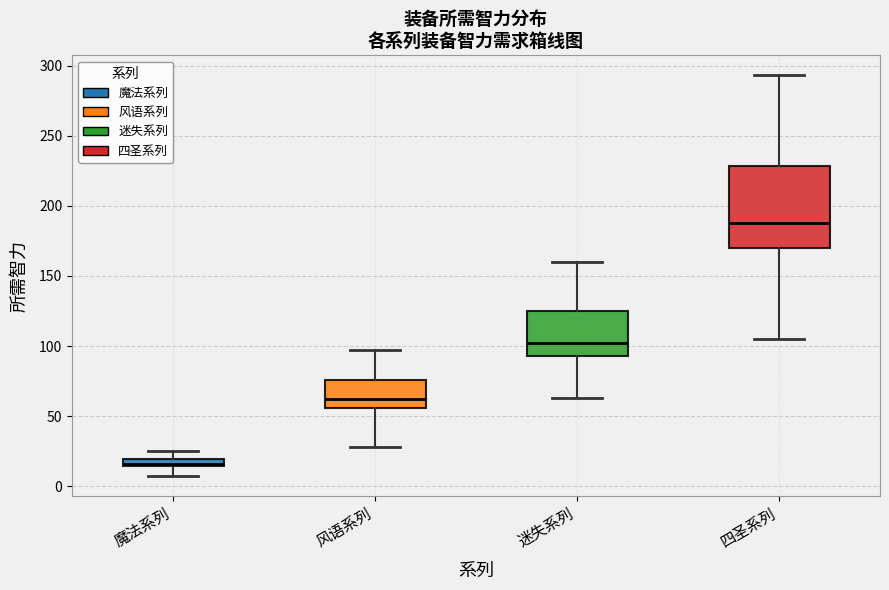

Which box has the highest median line?

四圣系列